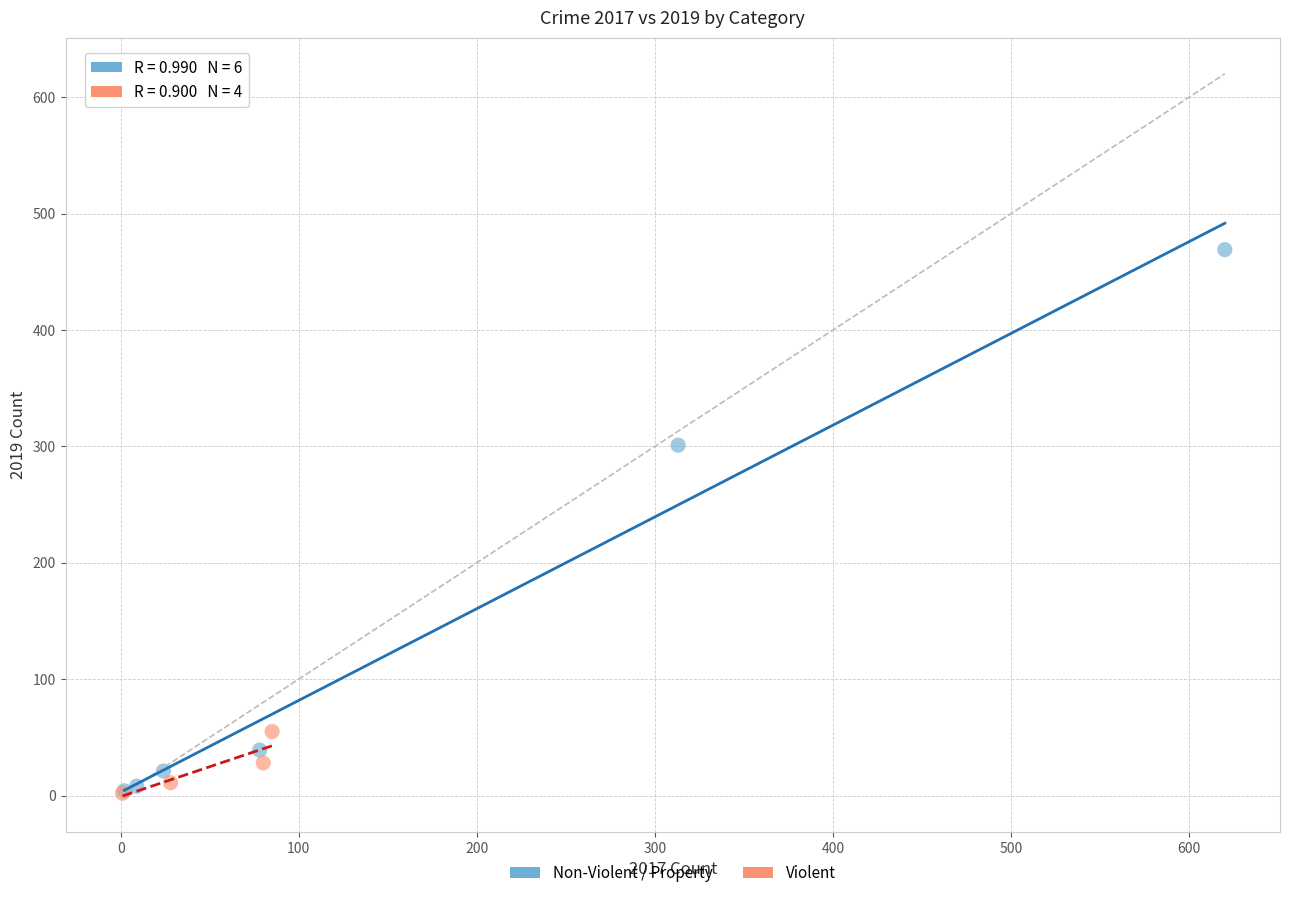

Which series has the largest Y range (max minus min)?

Non-Violent / Property